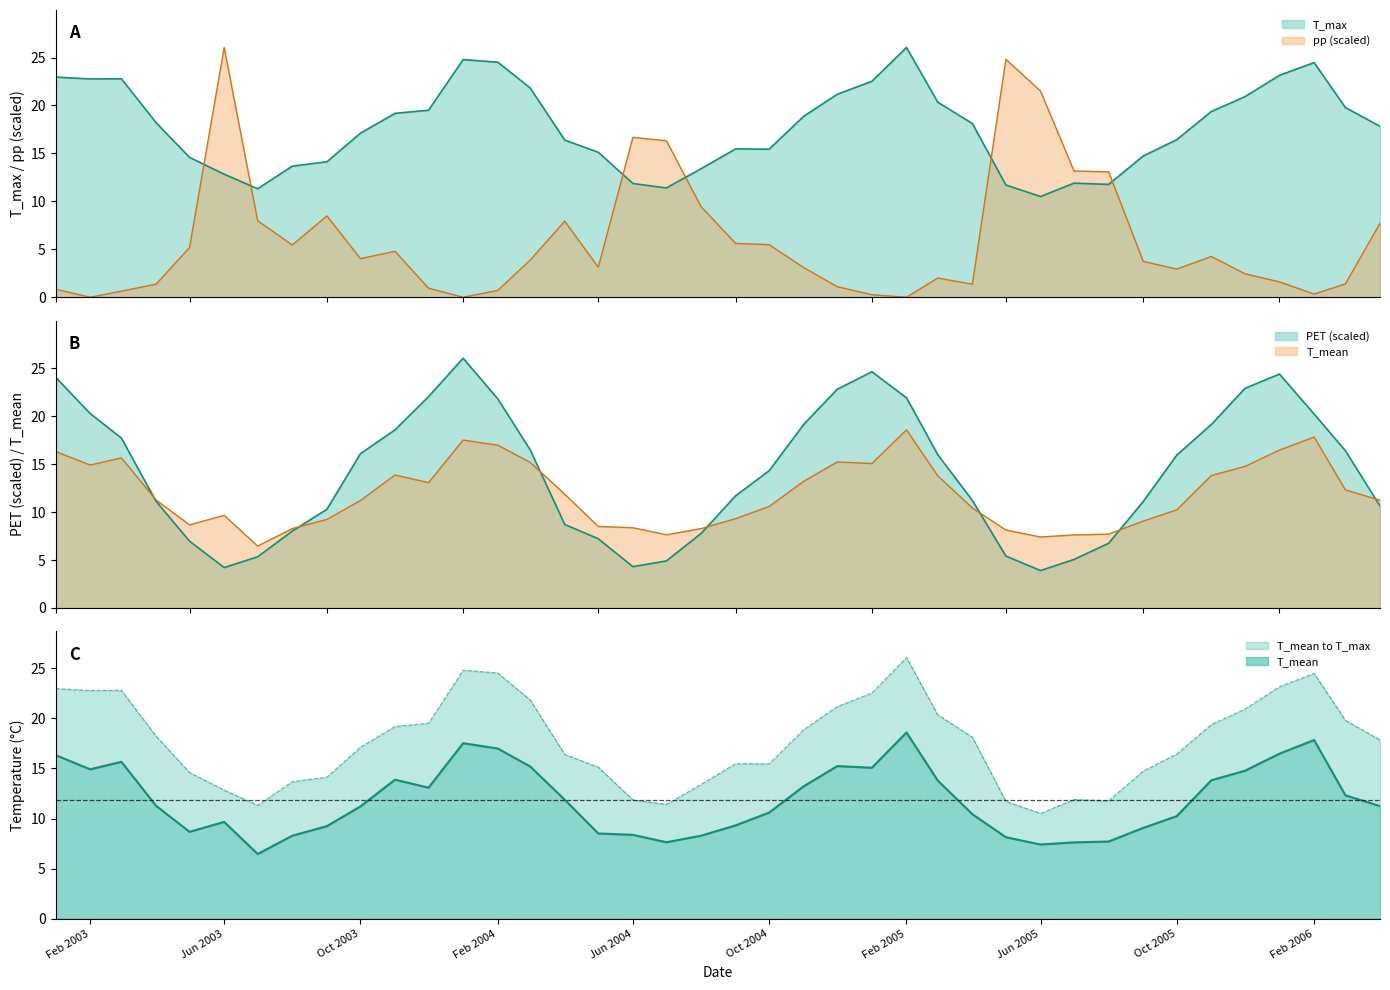

Which has a higher value, 2003-08 or 2004-11?

2004-11